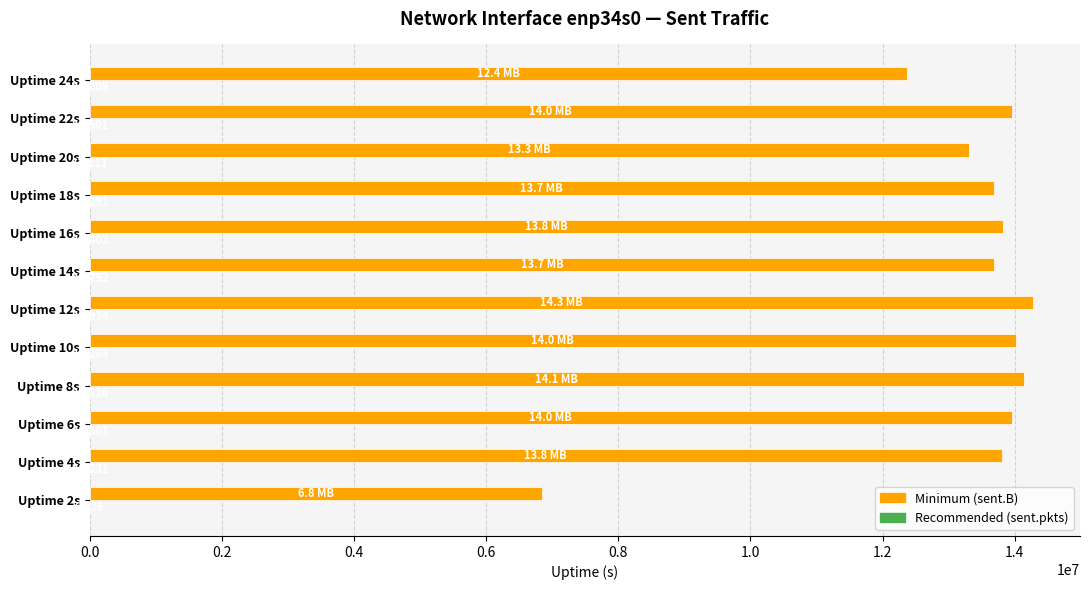

At which category is the sum across all series the highest?

Uptime 12s